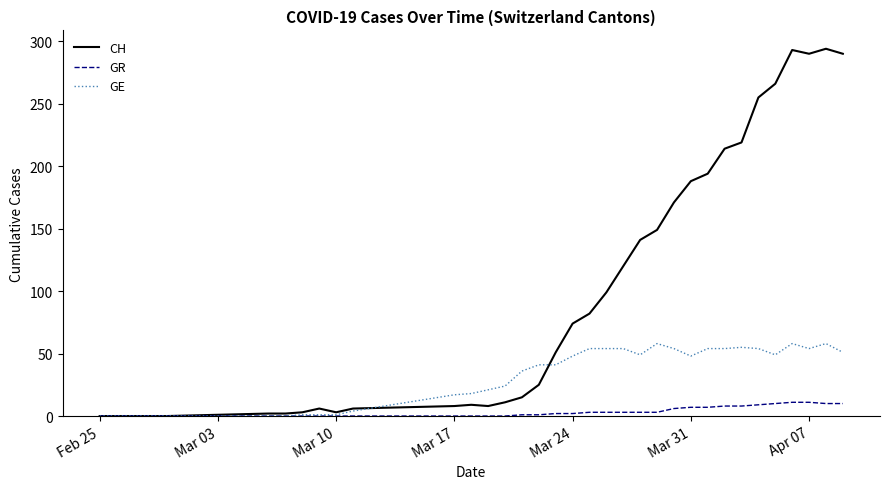

Which series has the largest total across all categories?

CH